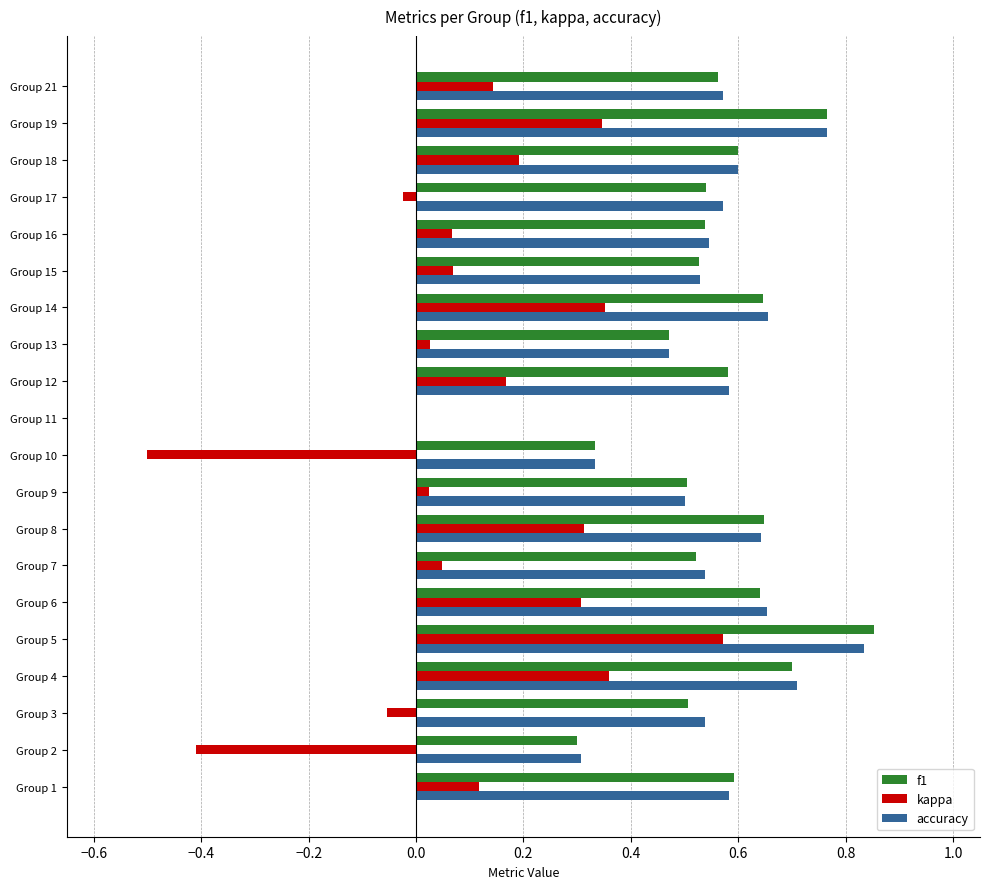

The value of f1 at Group 14 is 1.1. True or false?

False